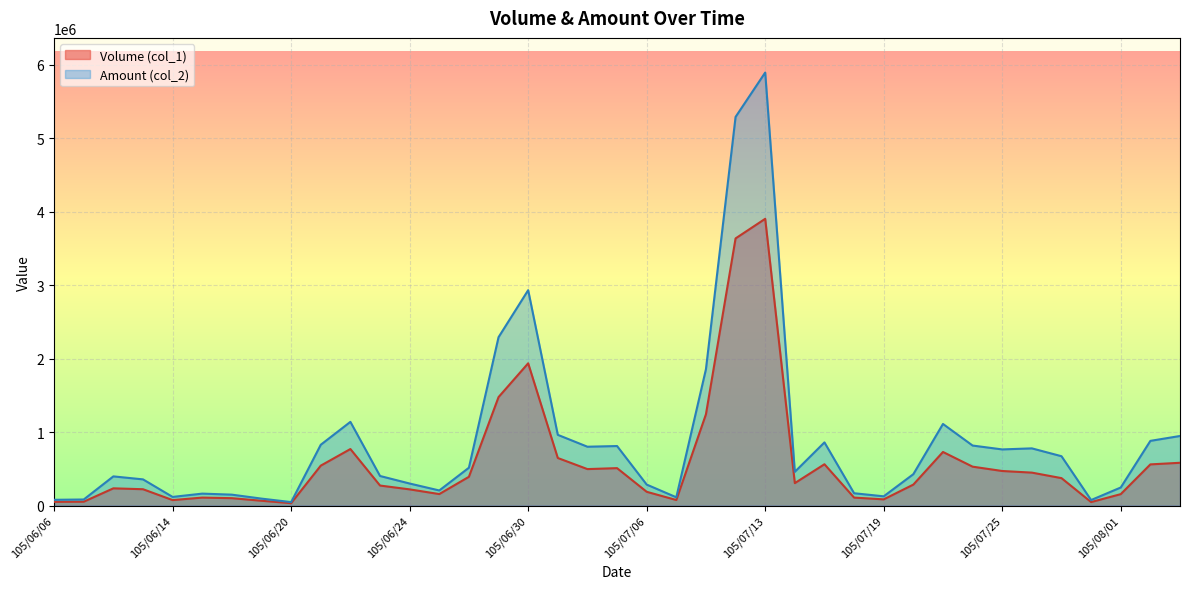

What is the minimum value shown in the chart?

32000